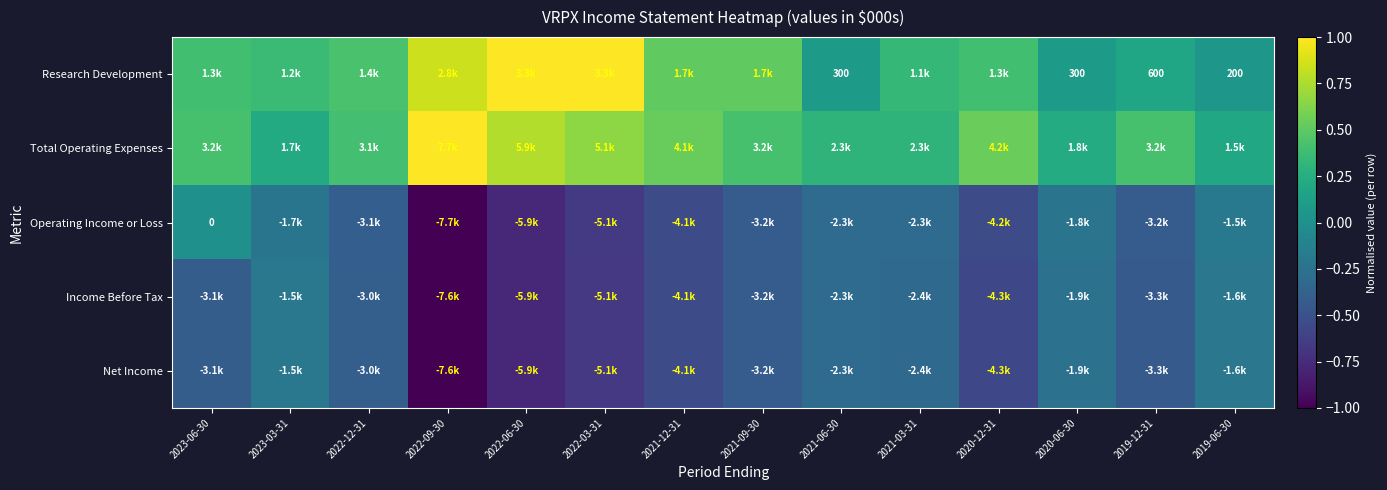

What is the difference between the second highest and second lowest values in the Income Before Tax series?

0.6